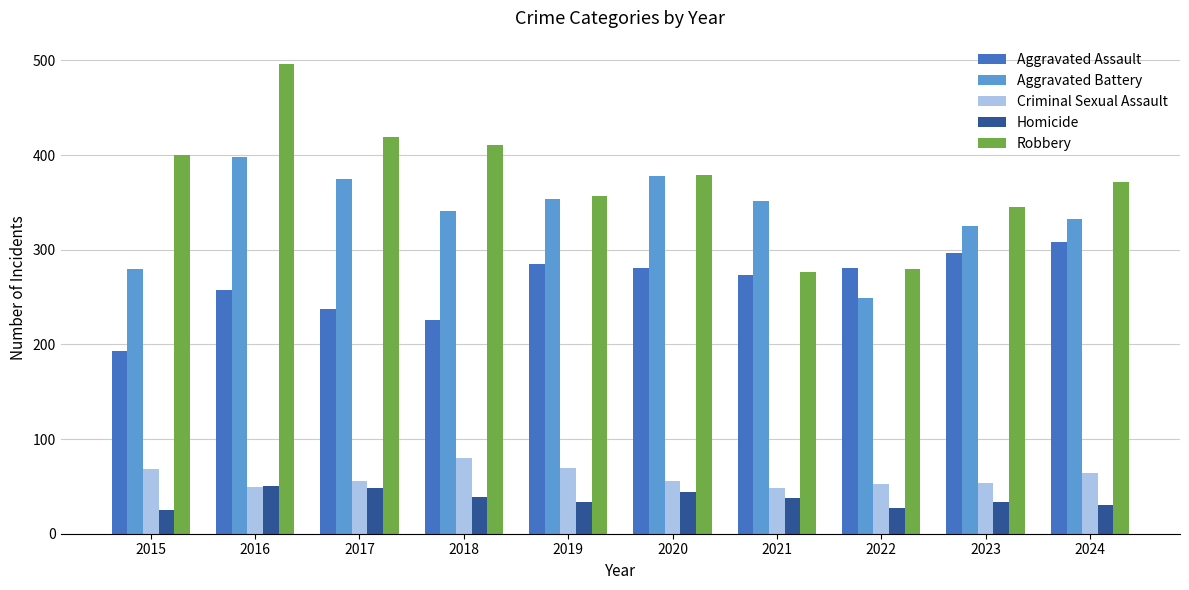

Which series has the widest spread of values?

Robbery